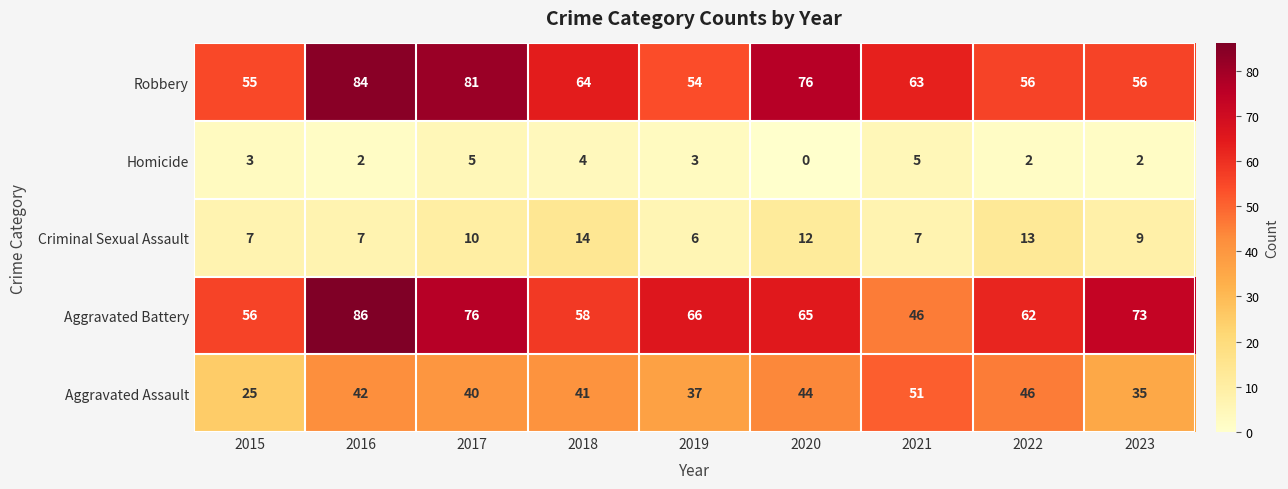

What is the difference between the maximum and second lowest values in the Aggravated Assault series?

16